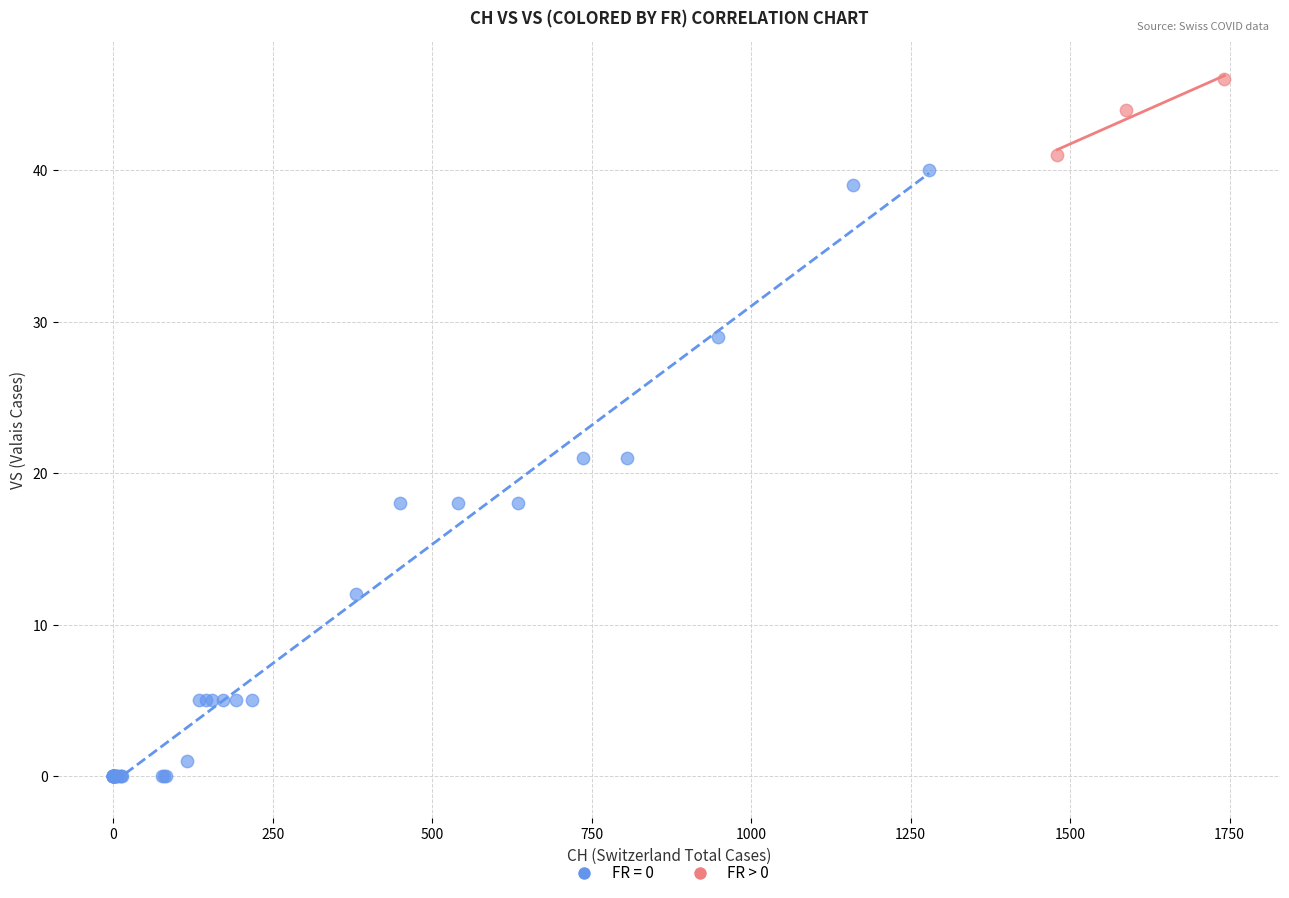

Which series reaches the minimum Y coordinate?

FR = 0